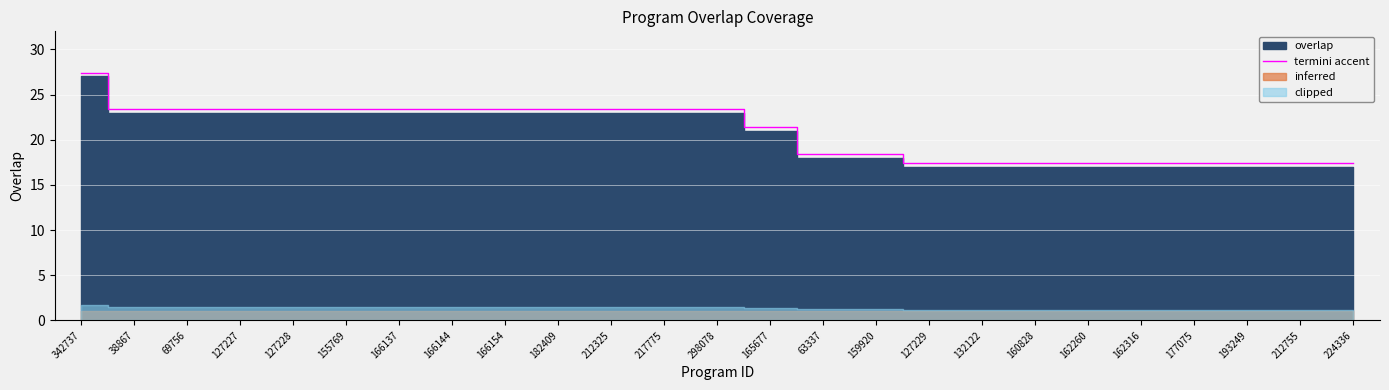

What is the value of the 22nd point from the left?

17.4